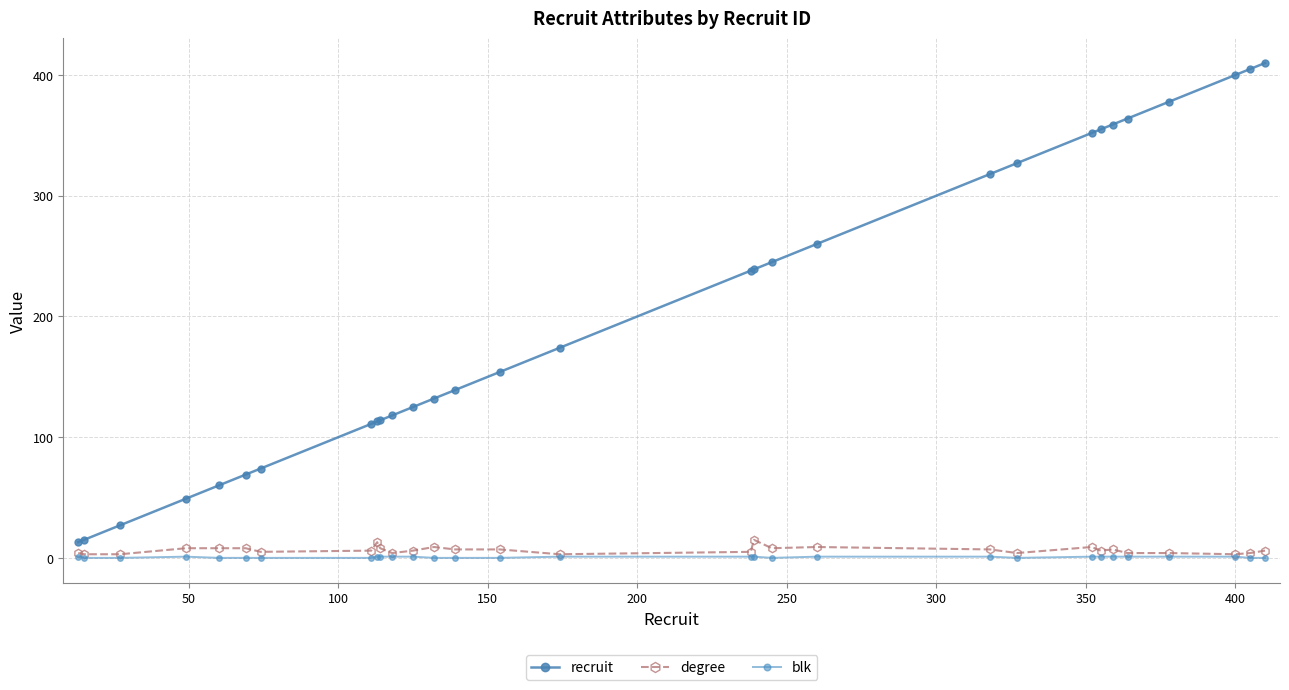

How many categories are shown in the chart?

30